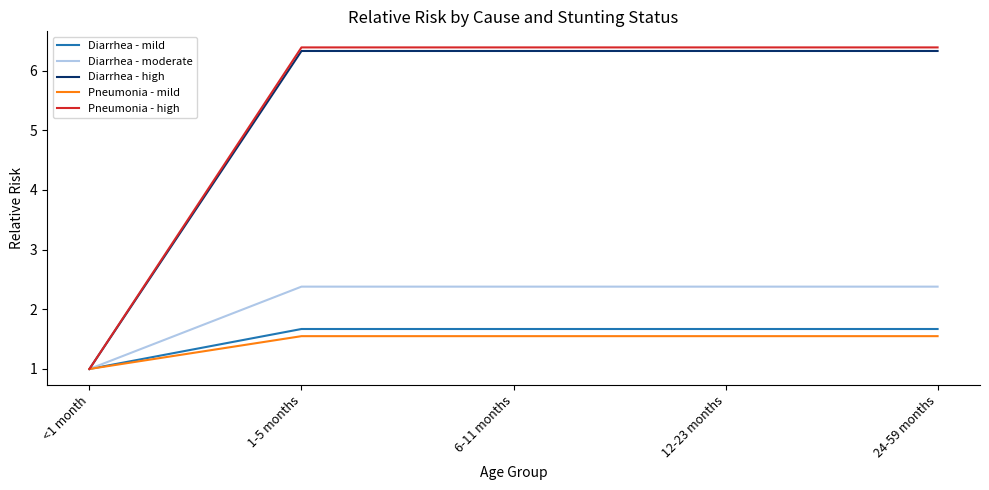

What is the spread (max minus min) of values at 1-5 months?

4.8